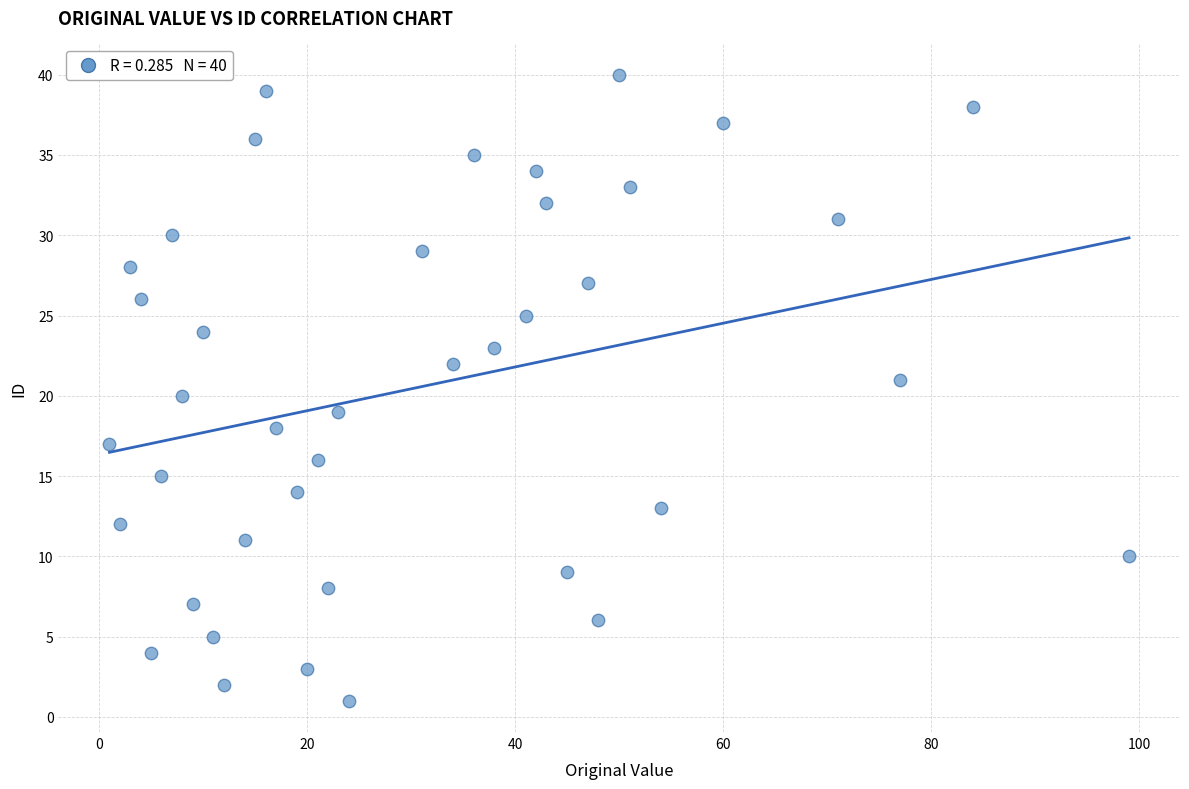

What is the range of Y values (max minus min)?

39